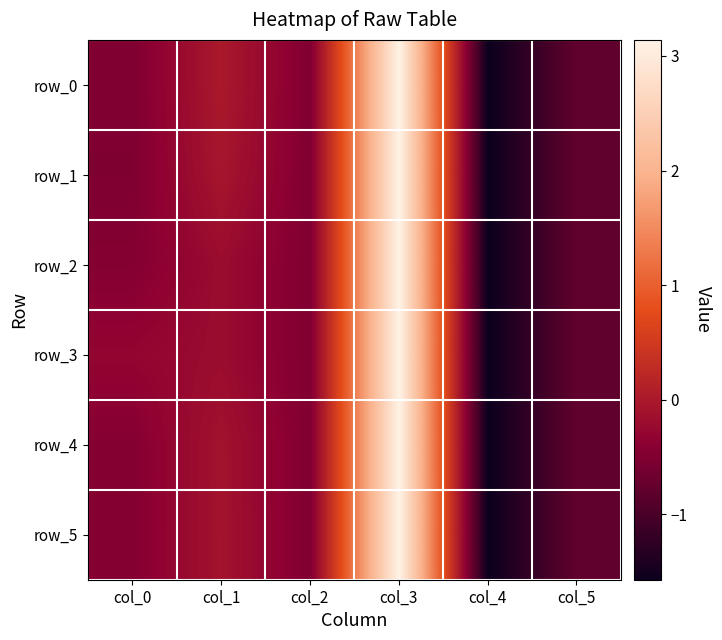

Is the value of row_5 at col_0 greater than the value of row_3 at col_2?

Yes